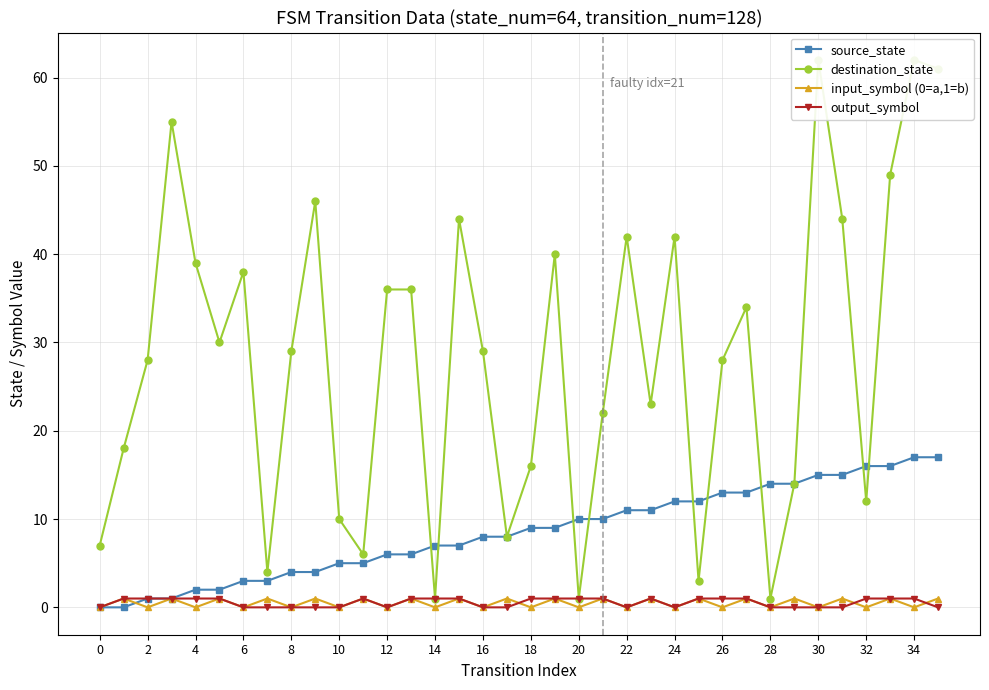

How many values in source_state are above zero?

34